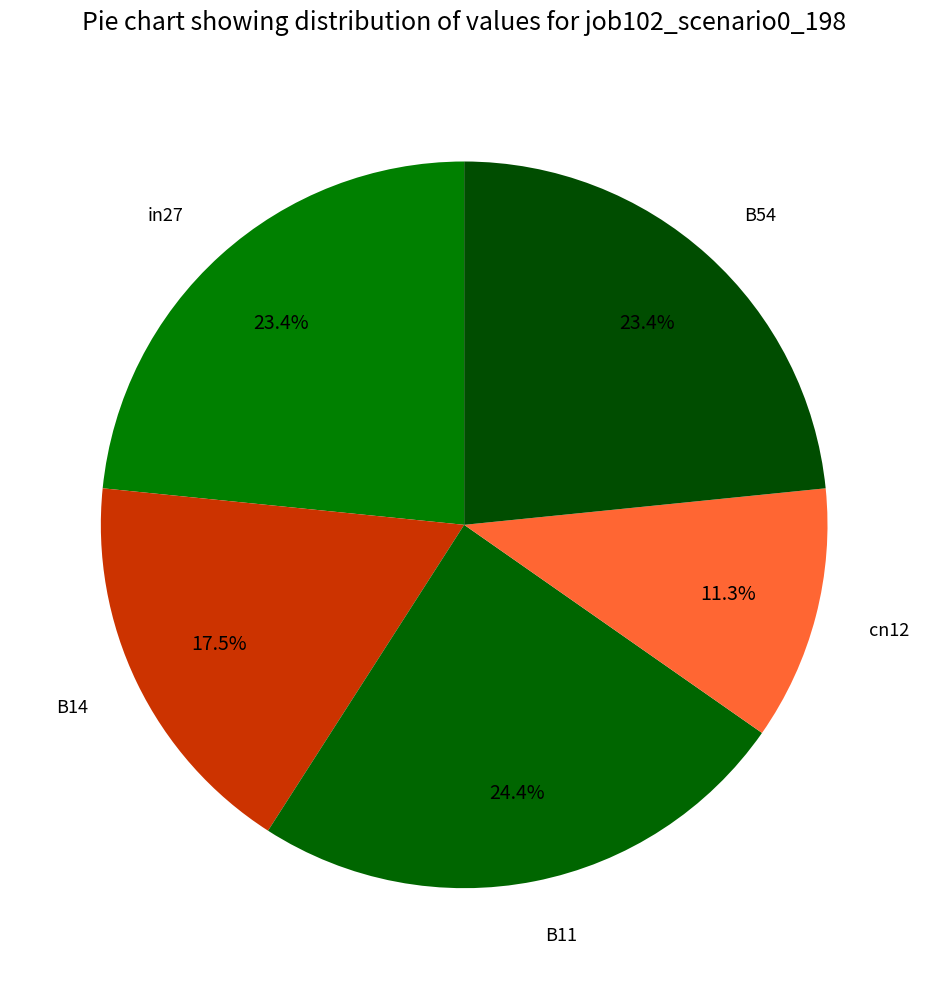

To the nearest percent, what is the average slice percentage?

20%